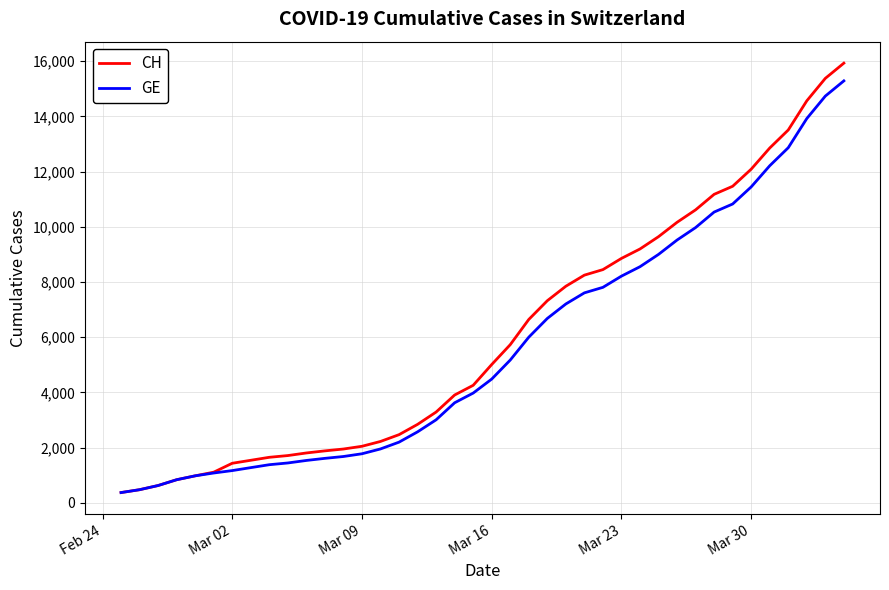

What is the smallest value displayed?

375